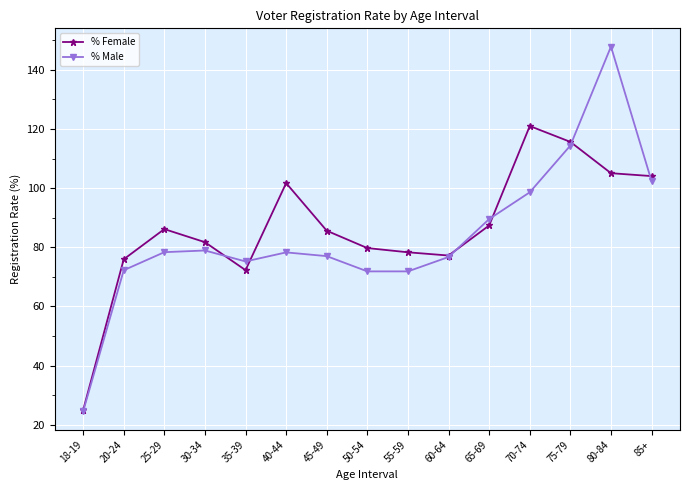

What is the spread (max minus min) of values at 60-64?

0.5